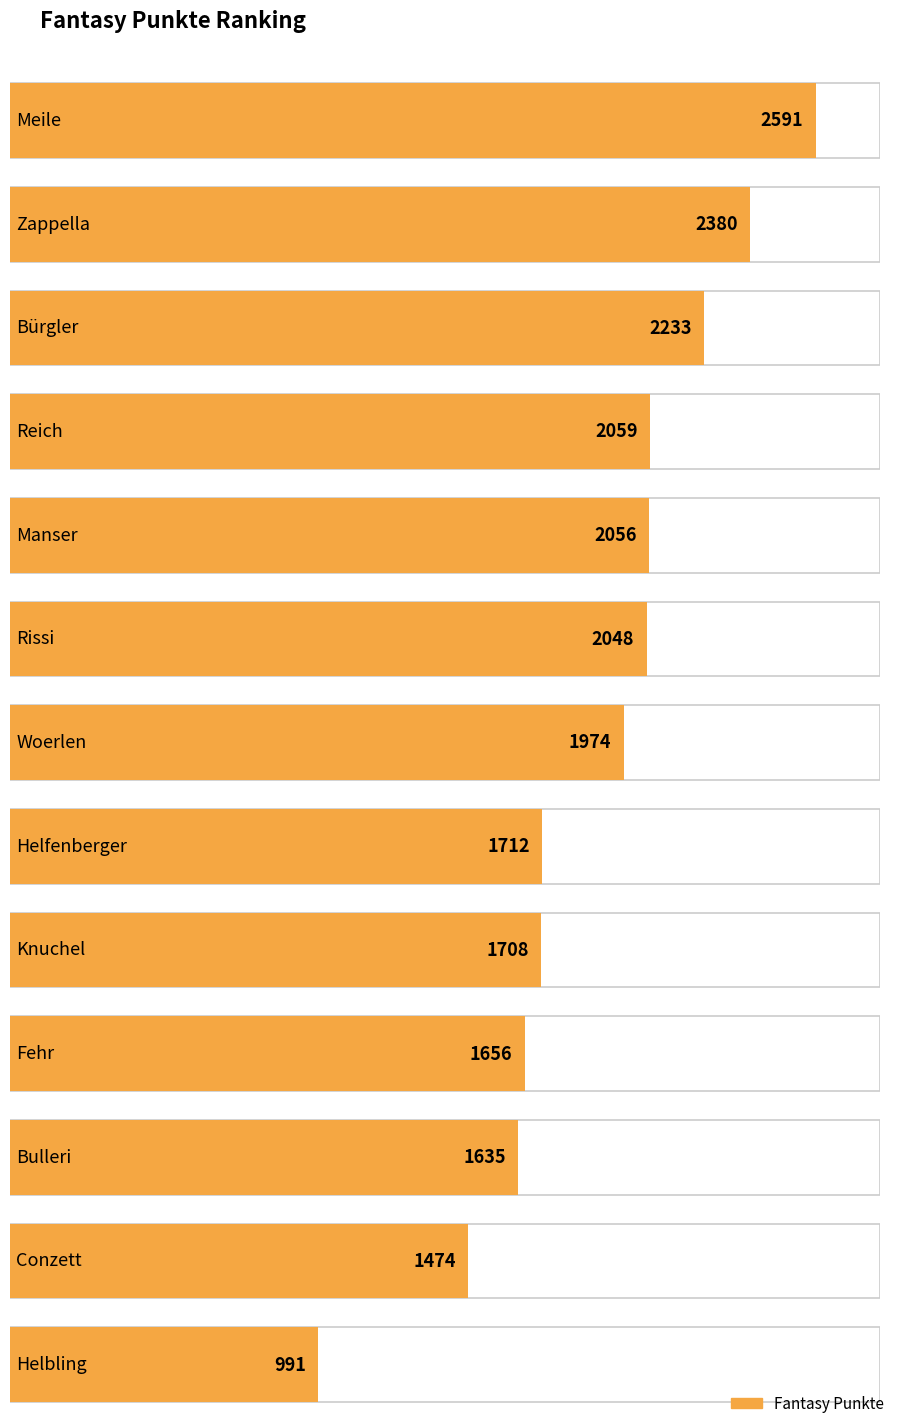

Rank the categories by value from lowest to highest.

Helbling, Conzett, Bulleri, Fehr, Knuchel, Helfenberger, Woerlen, Rissi, Manser, Reich, Bürgler, Zappella, Meile